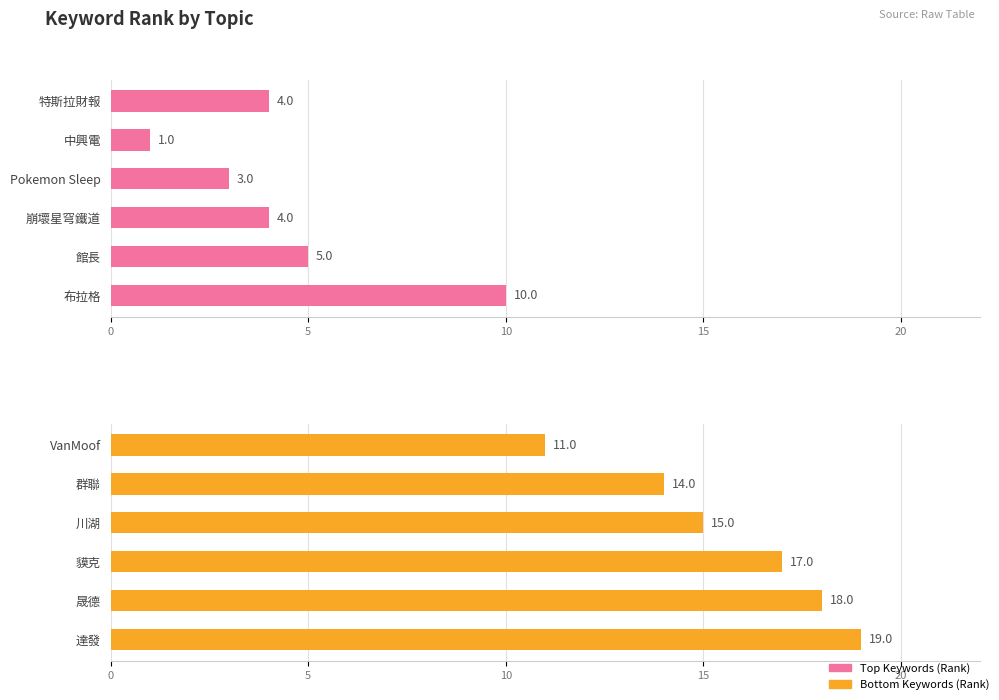

True or false: the data shows 29 at 貘克.

False